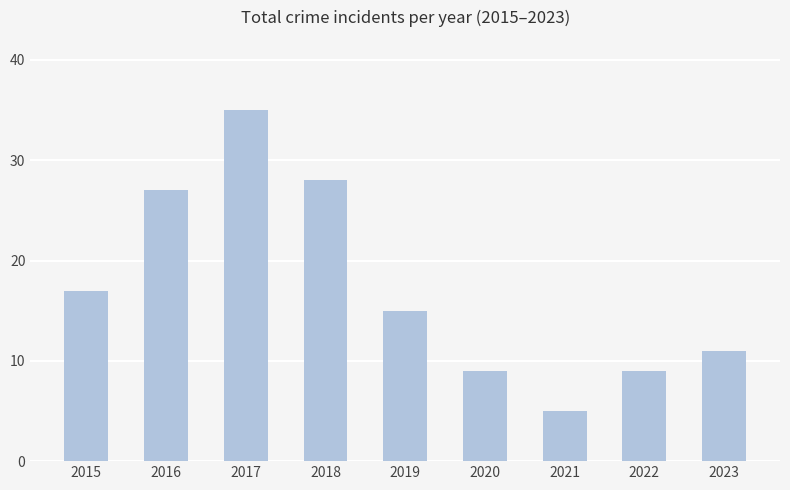

Between 2018 and 2015, which is larger?

2018